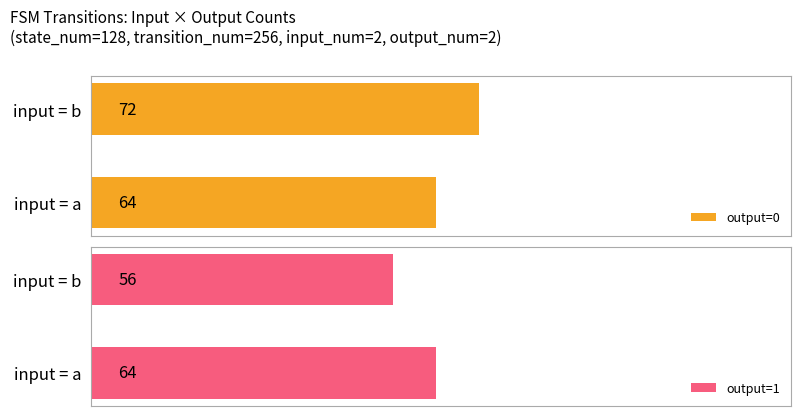

Is the value of output=0 at input = a greater than the value of output=1 at input = b?

Yes